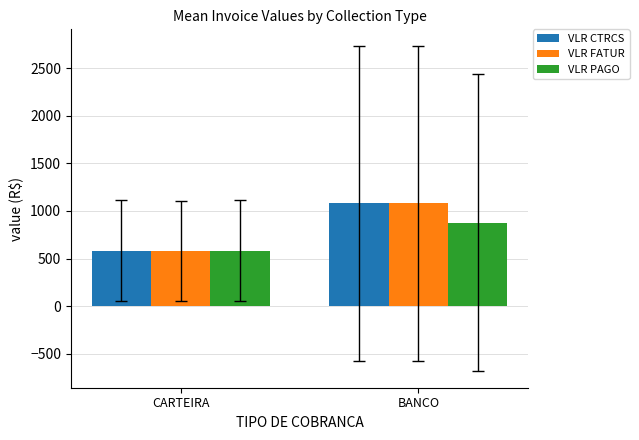

Which category has the lowest value across all series?

CARTEIRA